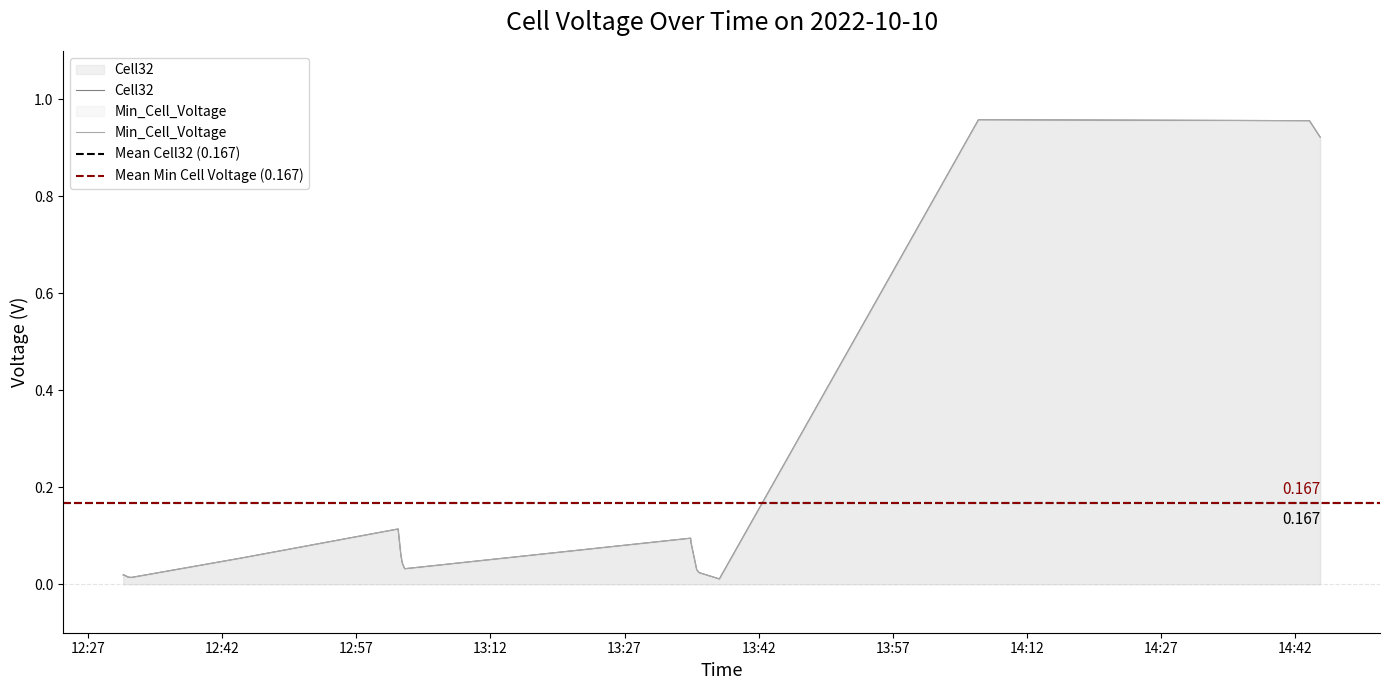

At how many categories does at least one series exceed 0?

22